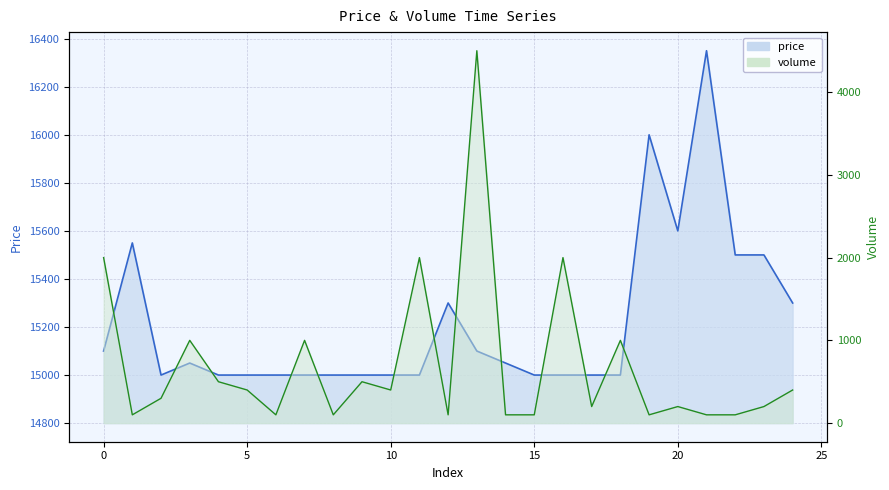

True or false: volume and price cross at least once.

False